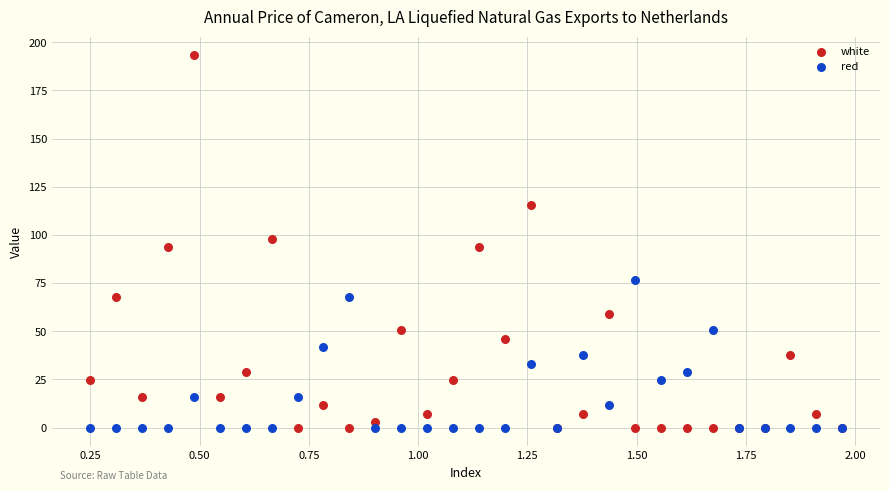

Which series reaches the maximum Y coordinate?

white